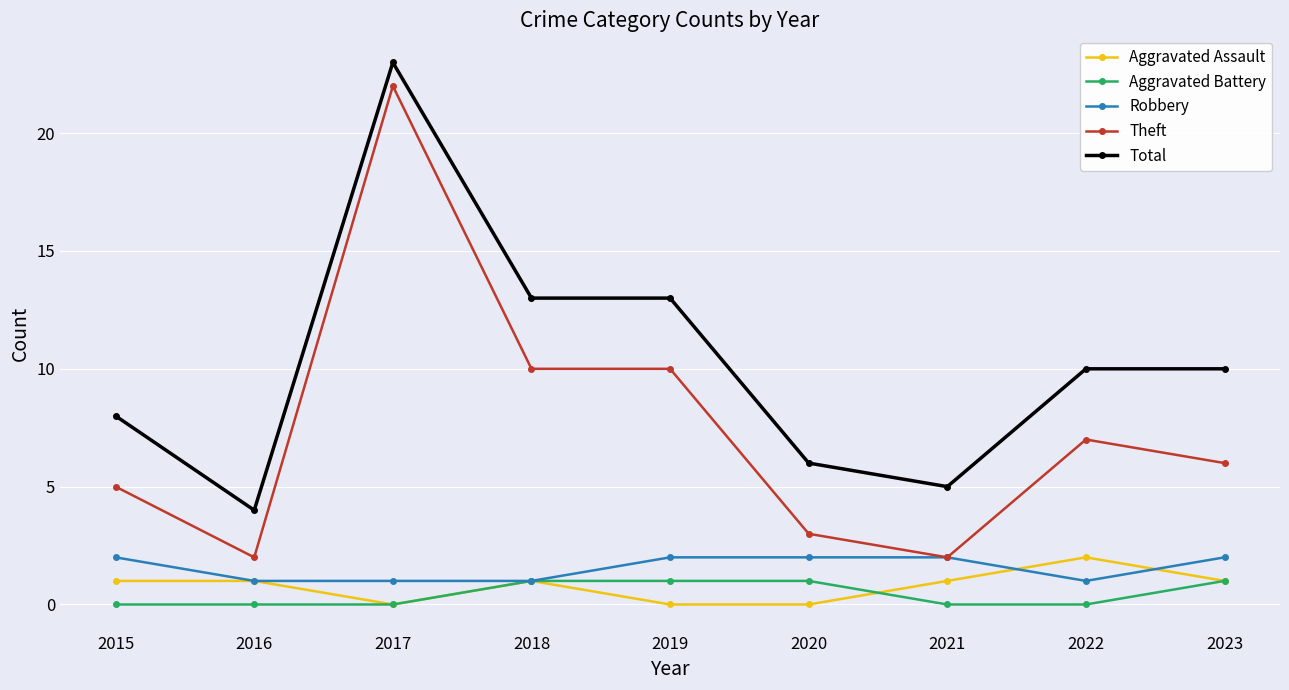

Reading right to left, extract all data points from this chart.

Aggravated Assault: 1	2	1	0	0	1	0	1	1
Aggravated Battery: 1	0	0	1	1	1	0	0	0
Robbery: 2	1	2	2	2	1	1	1	2
Theft: 6	7	2	3	10	10	22	2	5
Total: 10	10	5	6	13	13	23	4	8